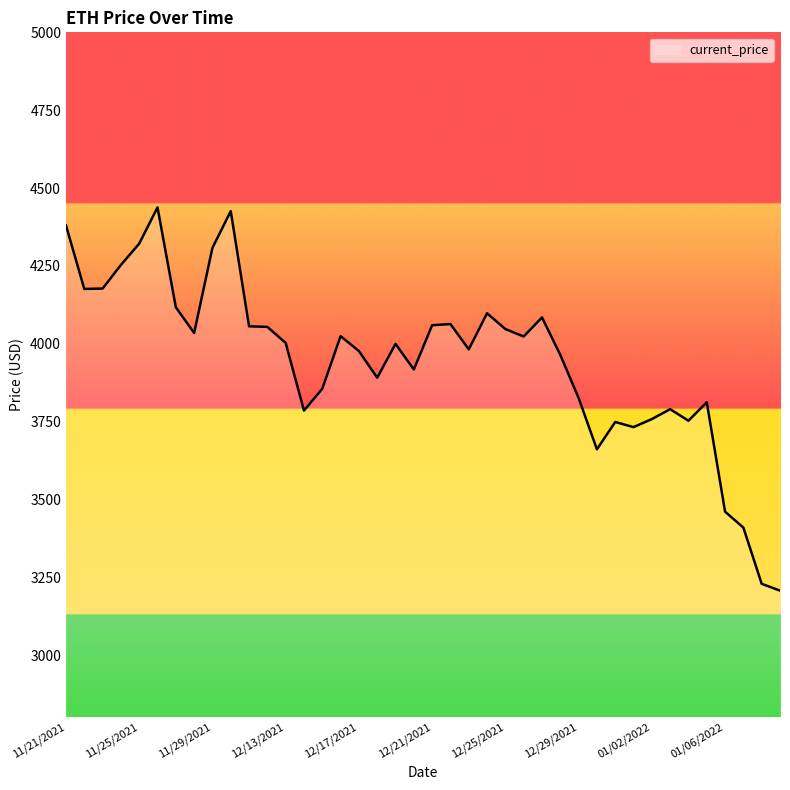

What is the maximum value shown in the chart?

4437.7